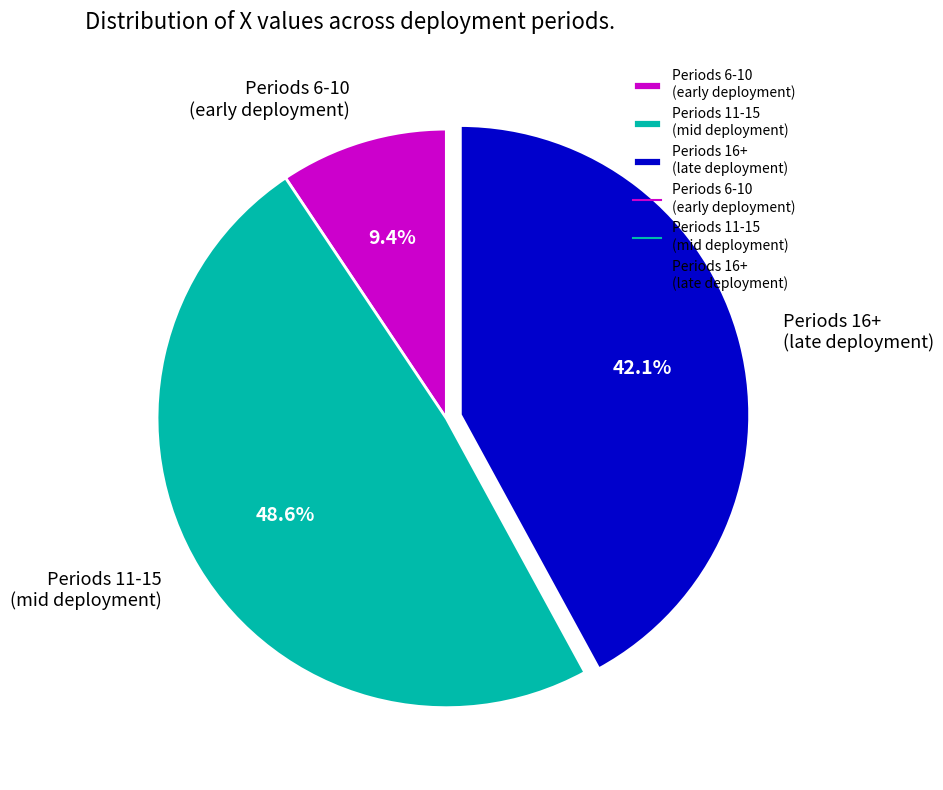

What percentage do Periods 11-15 (mid deployment) and Periods 16+ (late deployment) together represent?

90.6%